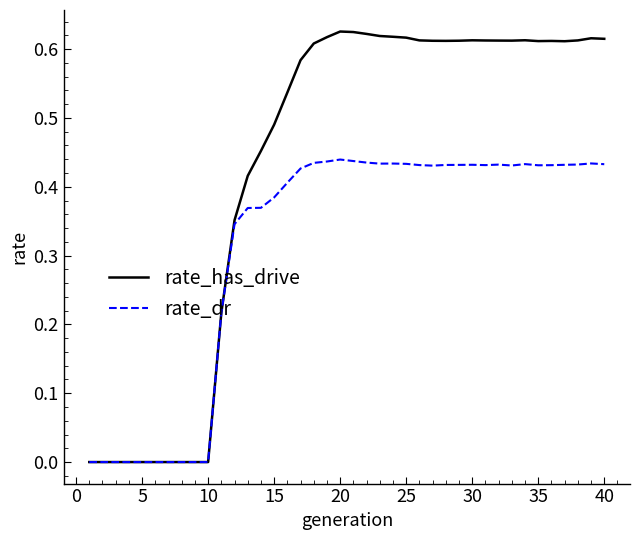

True or false: rate_has_drive has more than 0 points higher than both neighbors.

True